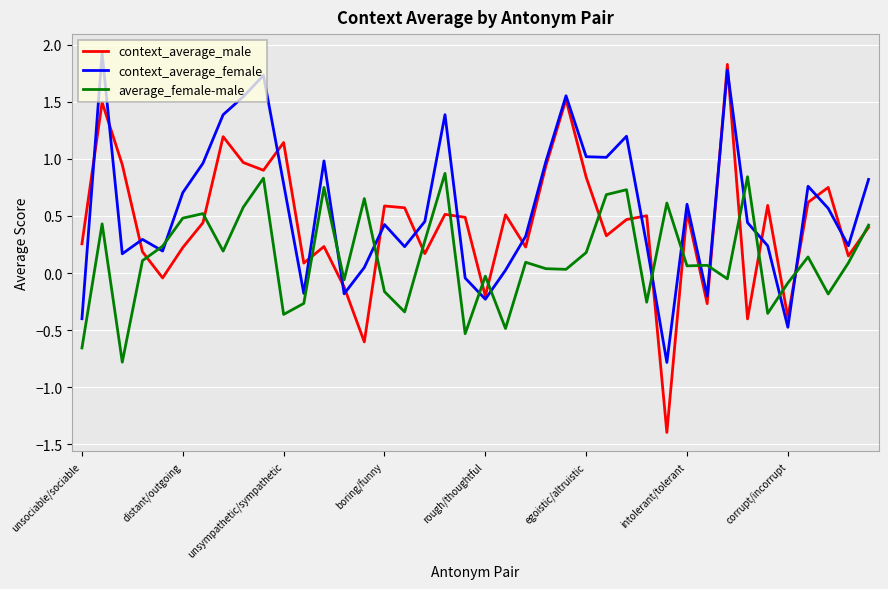

Which series has the largest range (max minus min)?

context_average_male